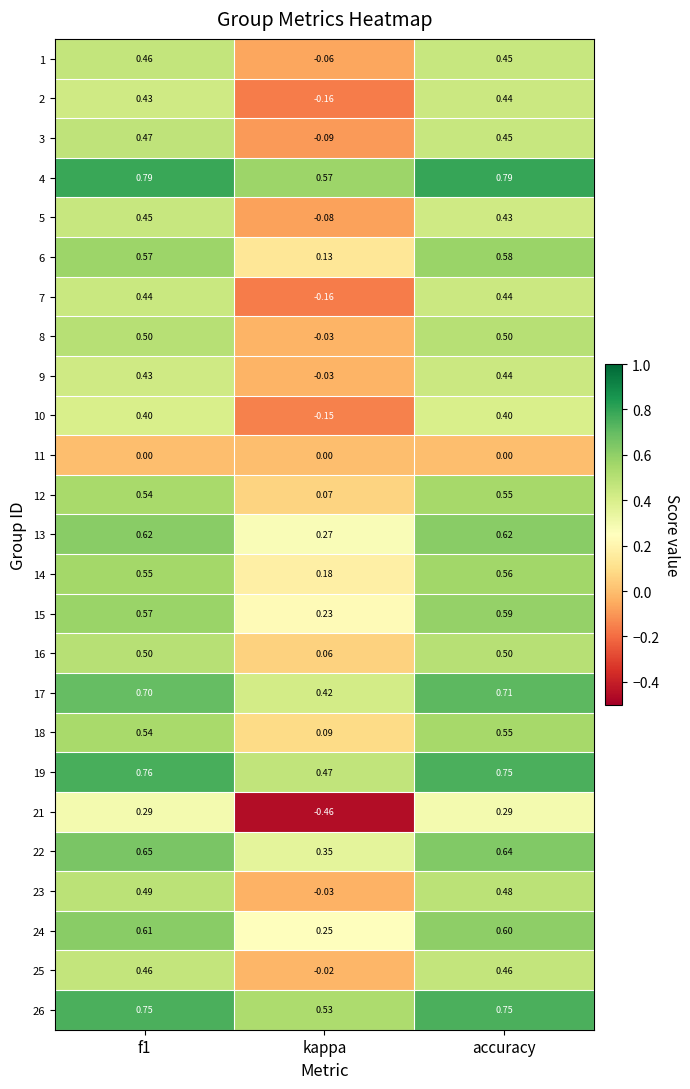

What is the total value across all series at kappa?

2.4